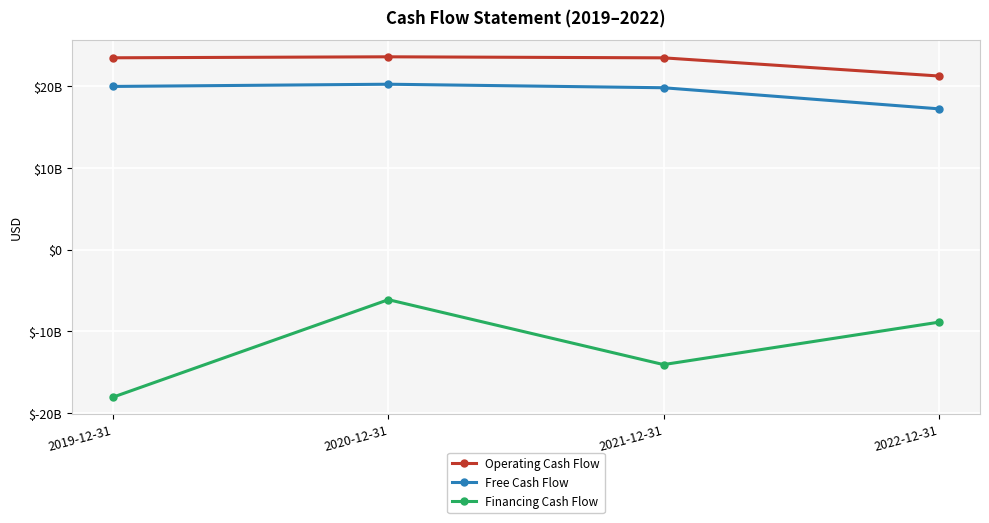

Does the chart display data point markers on the line(s)?

Yes